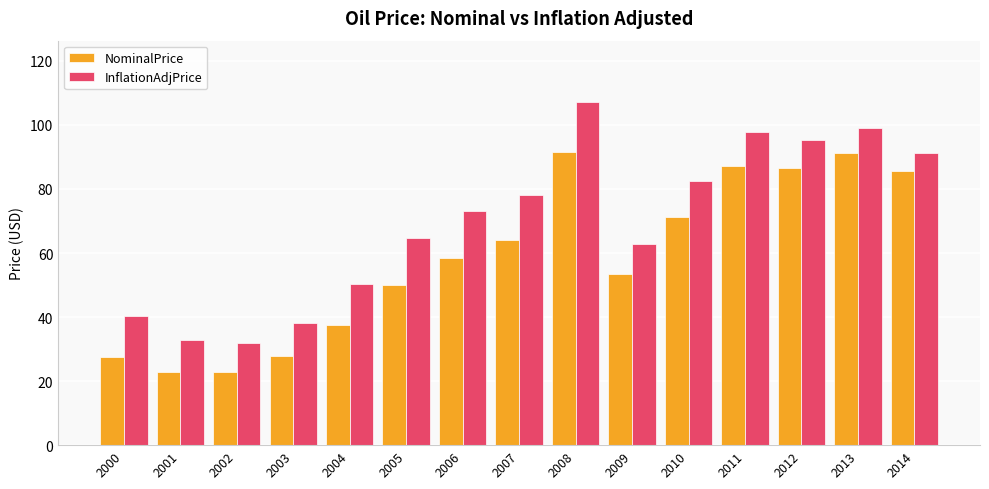

Is it true that NominalPrice equals 29.8 at 2008?

False